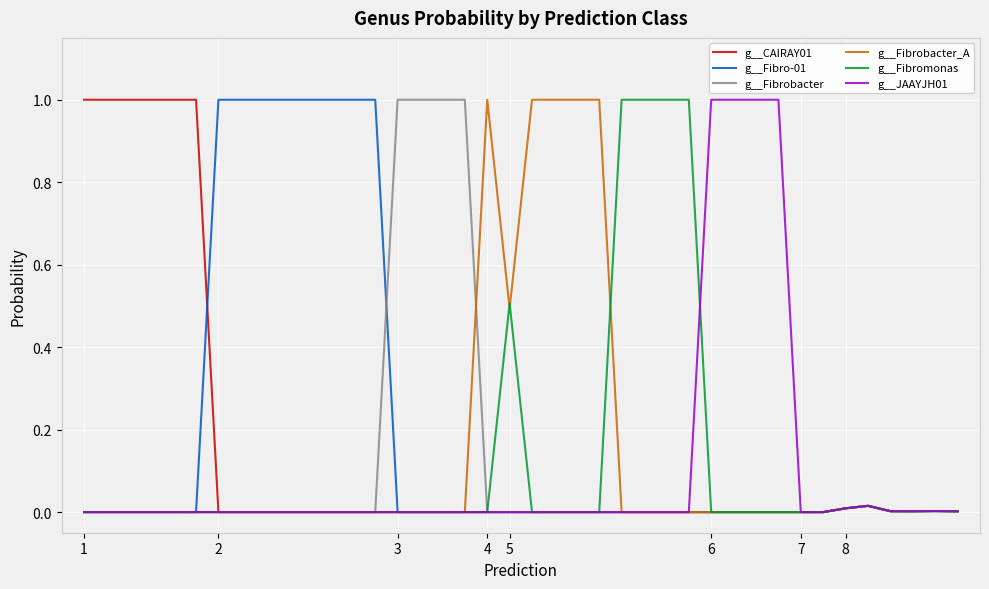

What is the highest value of the g__CAIRAY01 series?

1.0